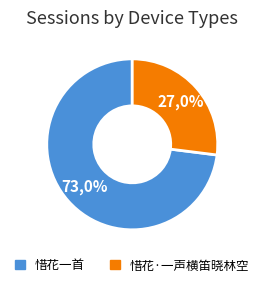

What is the smallest slice in the pie chart?

惜花·一声横笛晓林空